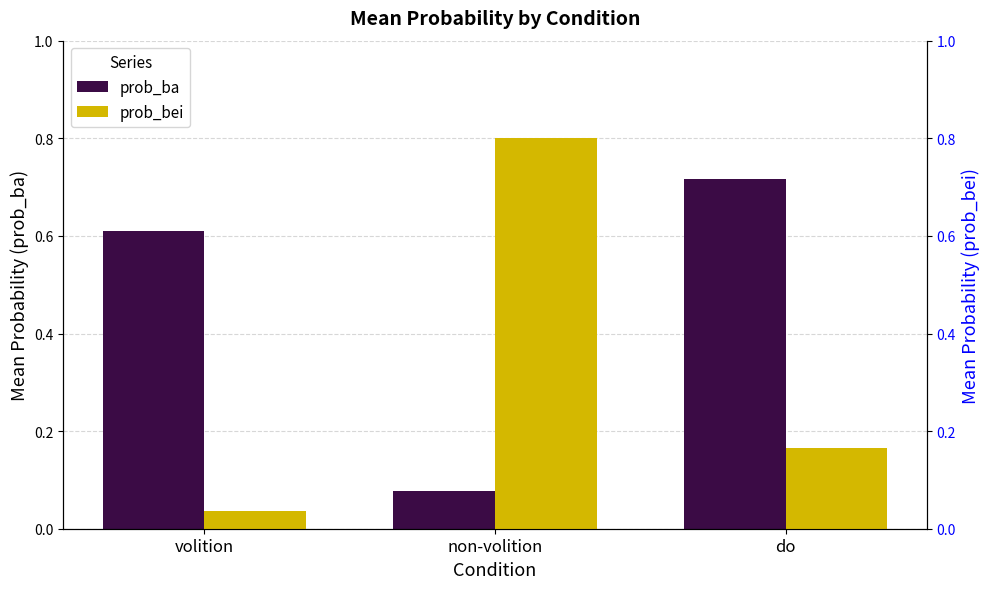

The prob_ba series shows 0.2 at volition. True or false?

False